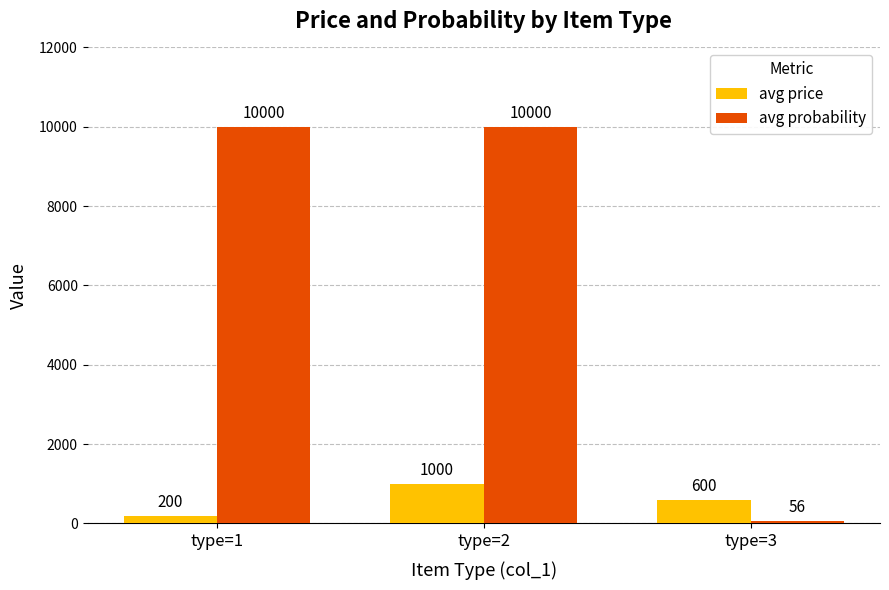

What is the smallest value displayed?

56